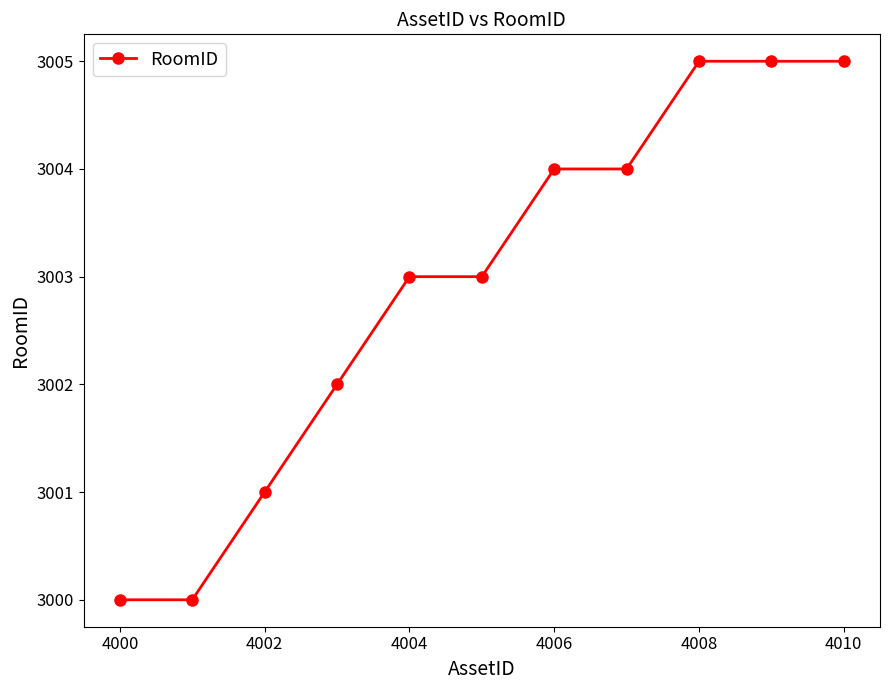

What is the greatest value displayed?

3005